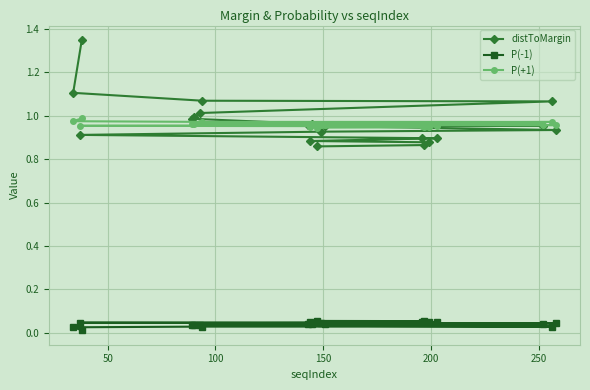

List the series in order of their peak value, lowest first.

P(-1), P(+1), distToMargin